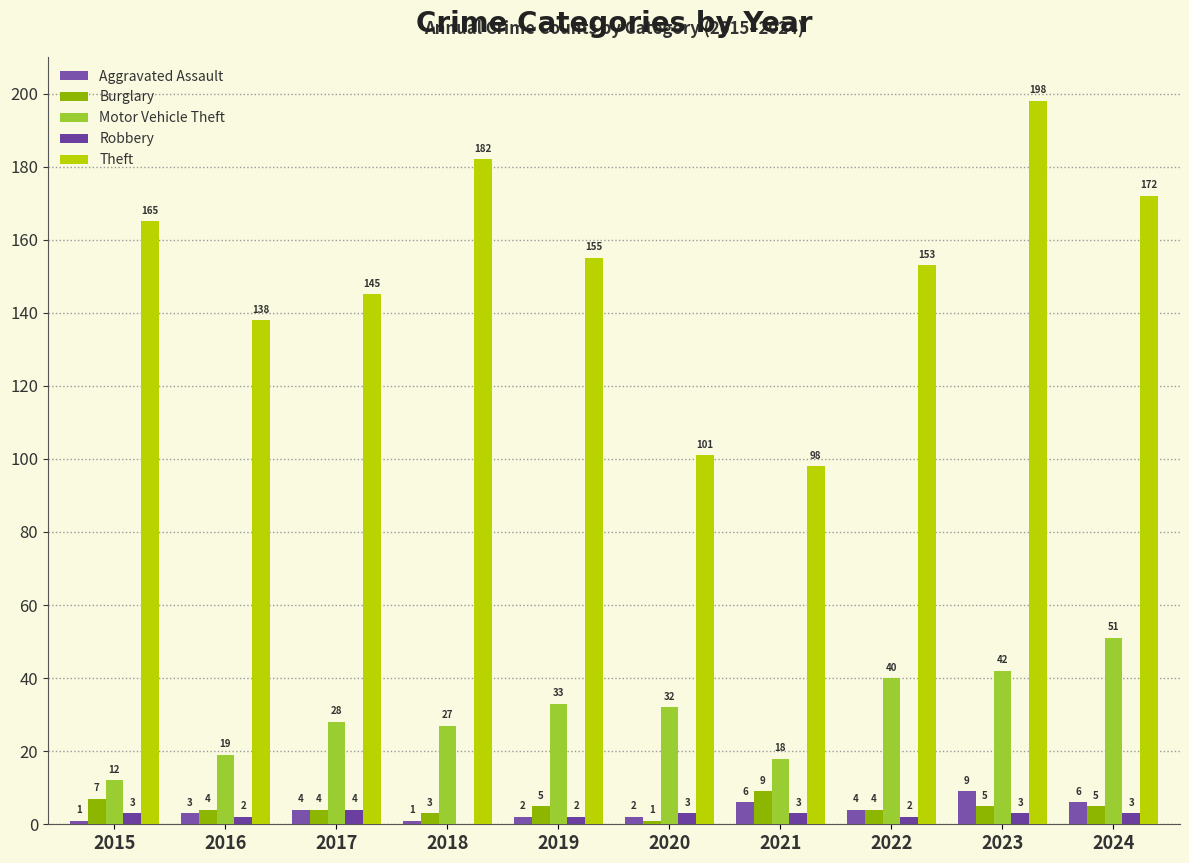

How many positive values does the Robbery series have?

9